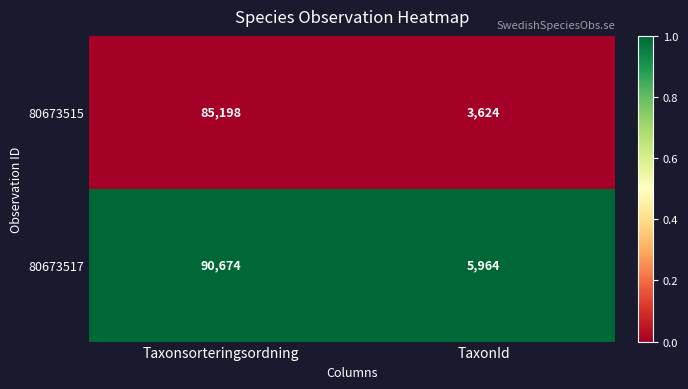

What is the spread (max minus min) of values at TaxonId?

2340